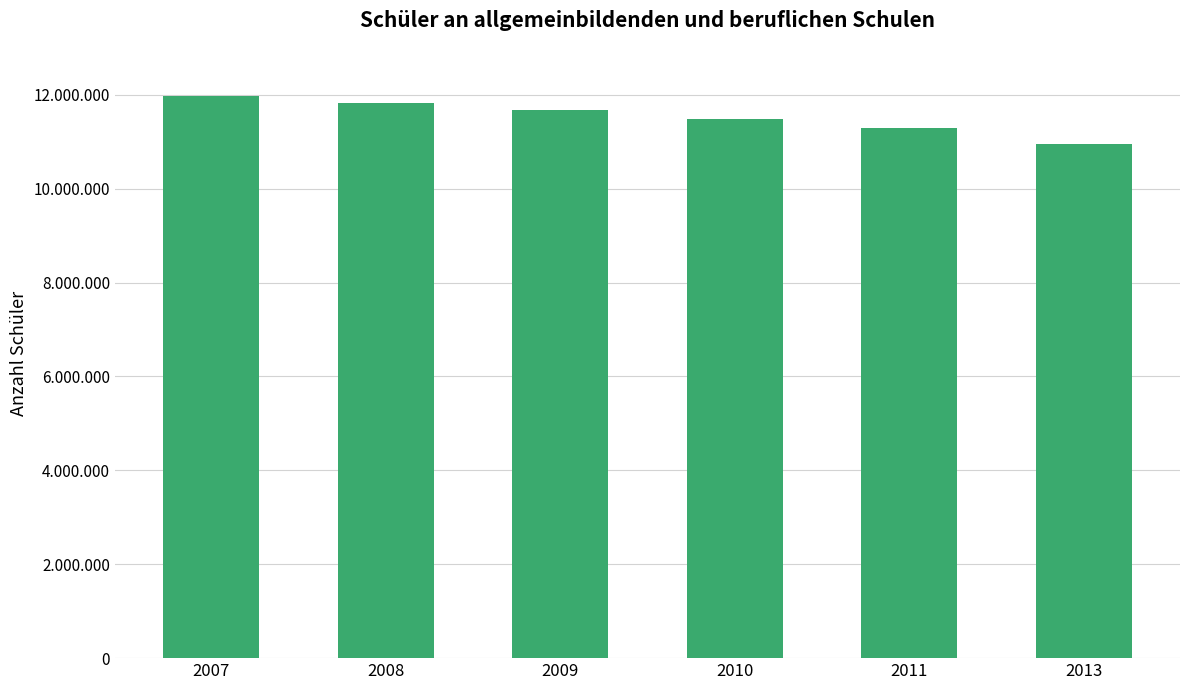

Where does the data first go above 11674556?

2007